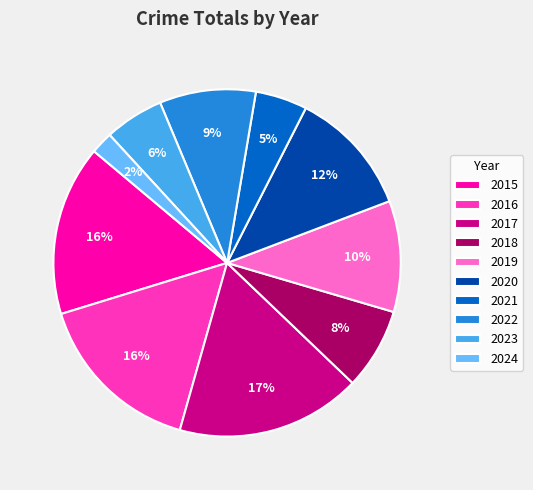

Is there a majority slice in this chart?

No